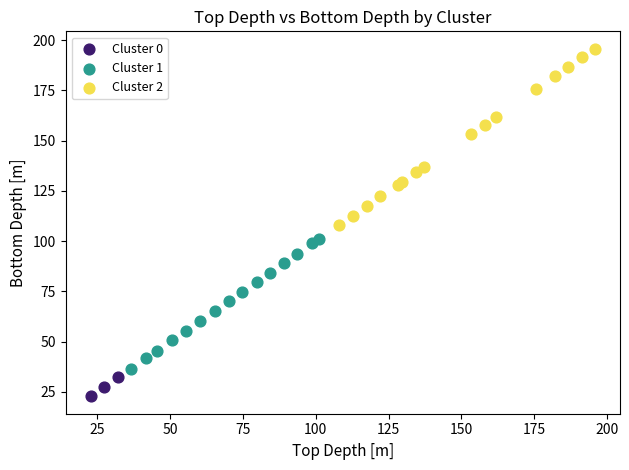

What are all the series names shown in the legend?

Cluster 0, Cluster 1, Cluster 2